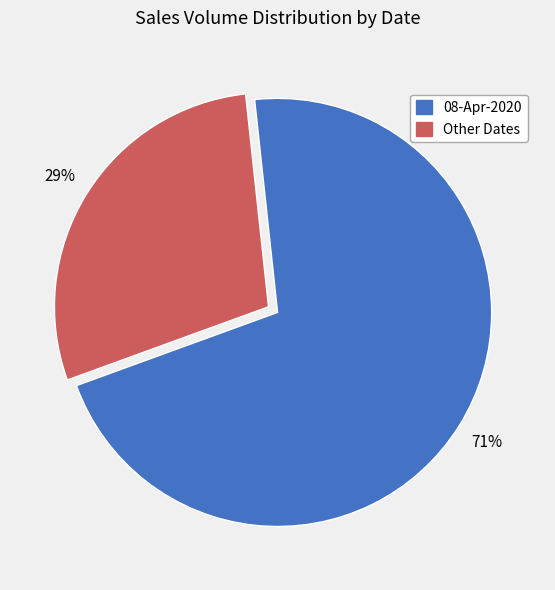

The 08-Apr-2020 slice represents 71% of the pie. True or false?

True